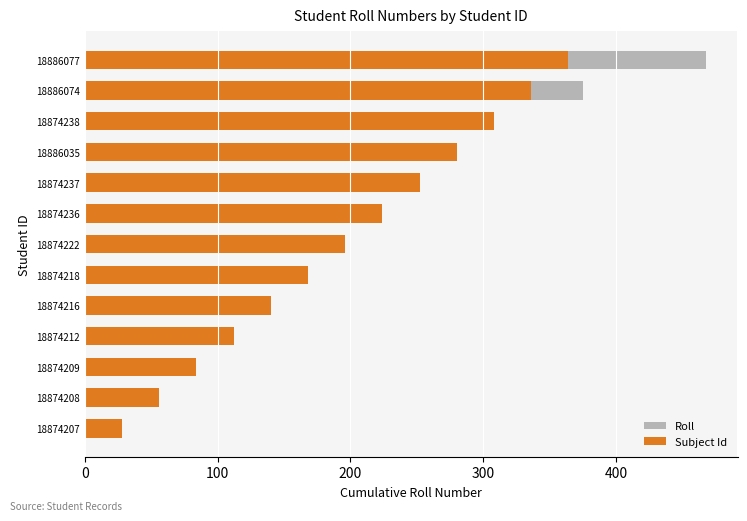

Which series changed the most between 18874208 and 18886074?

Roll